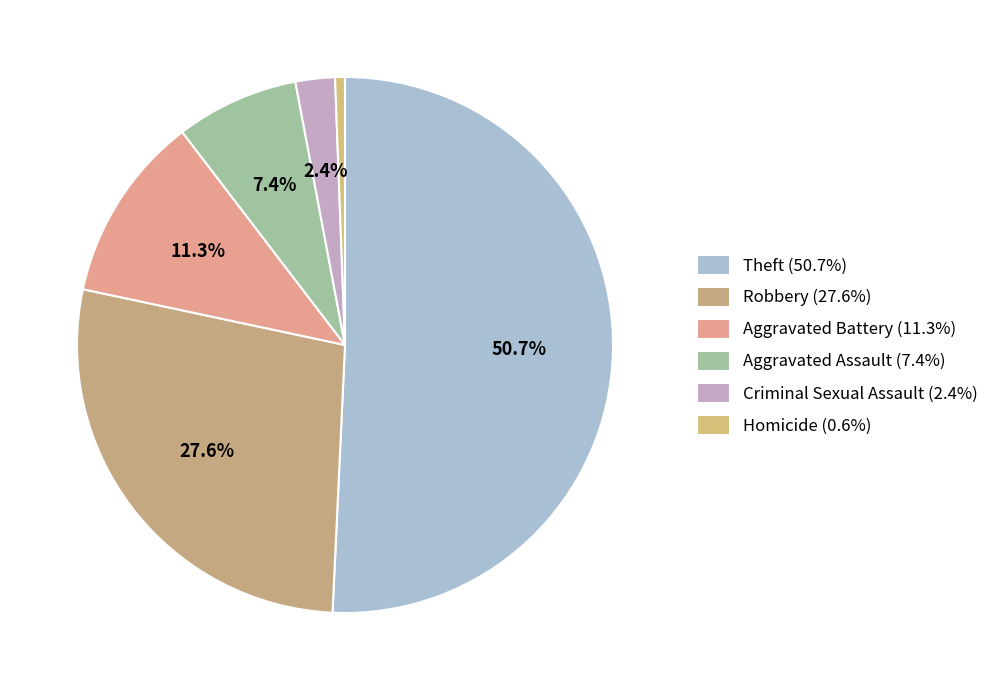

How many slices are in this pie chart?

6